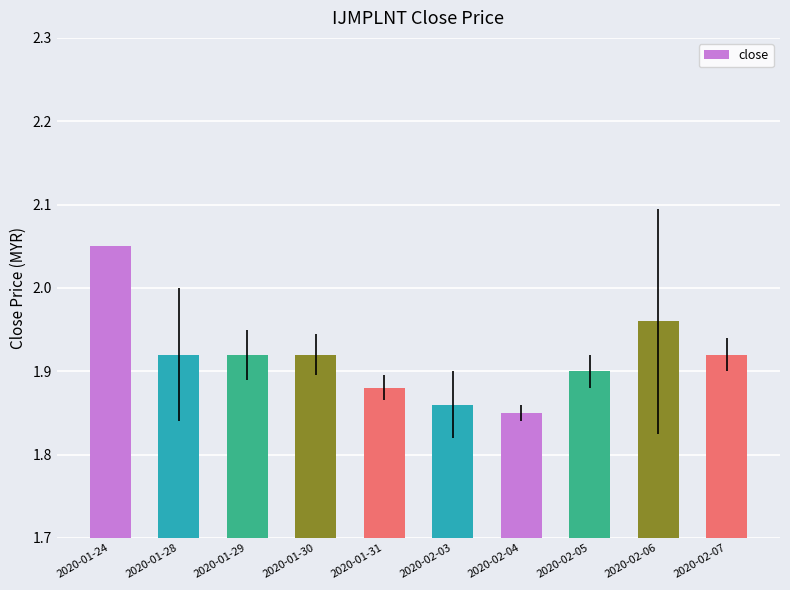

What is the ratio of the value at 2020-02-03 to the value at 2020-02-05?

1.0